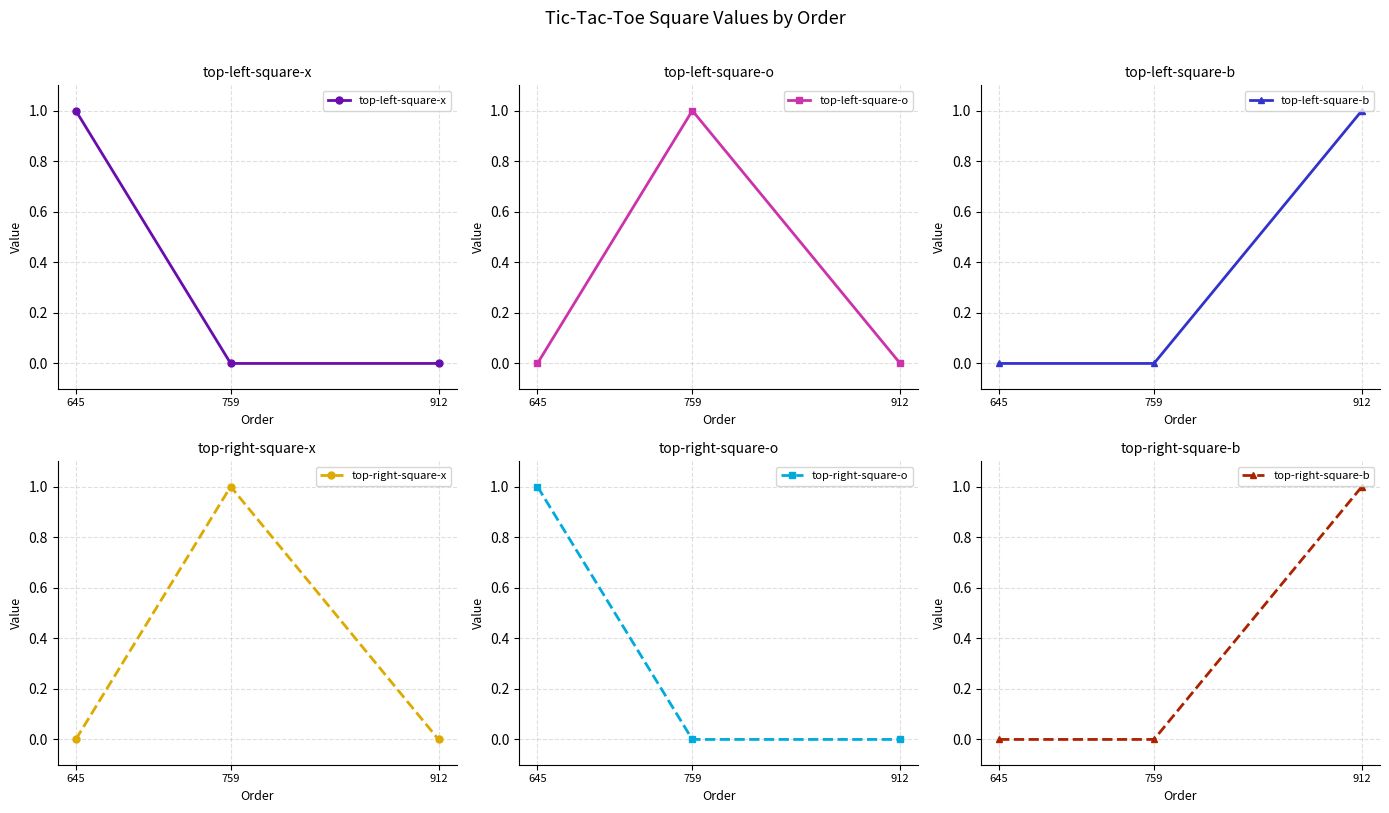

True or false: top-left-square-o has a value of 1 at 759.

True